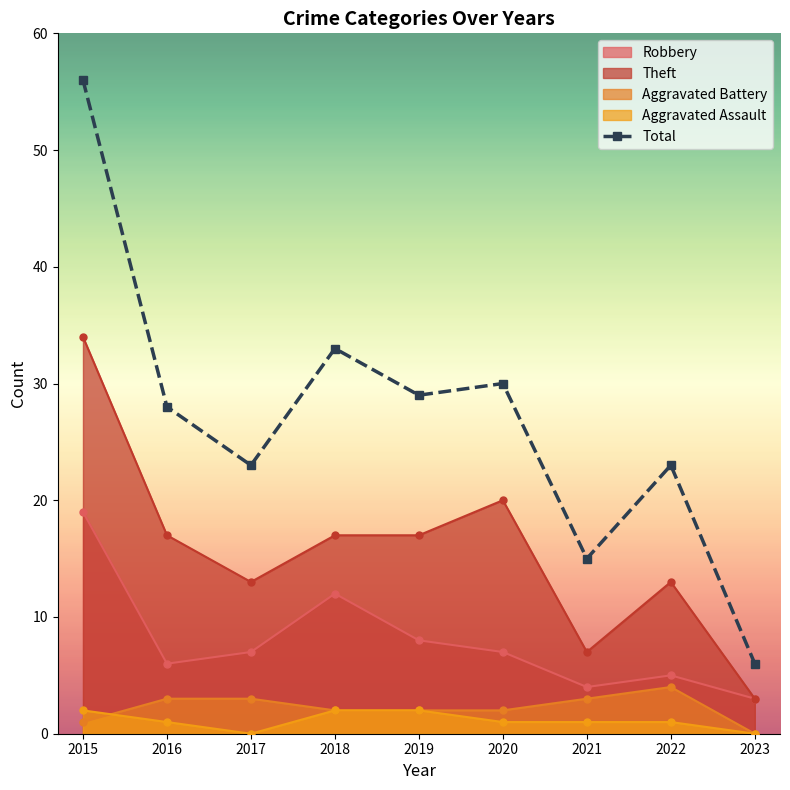

What is the maximum value shown in the chart?

56